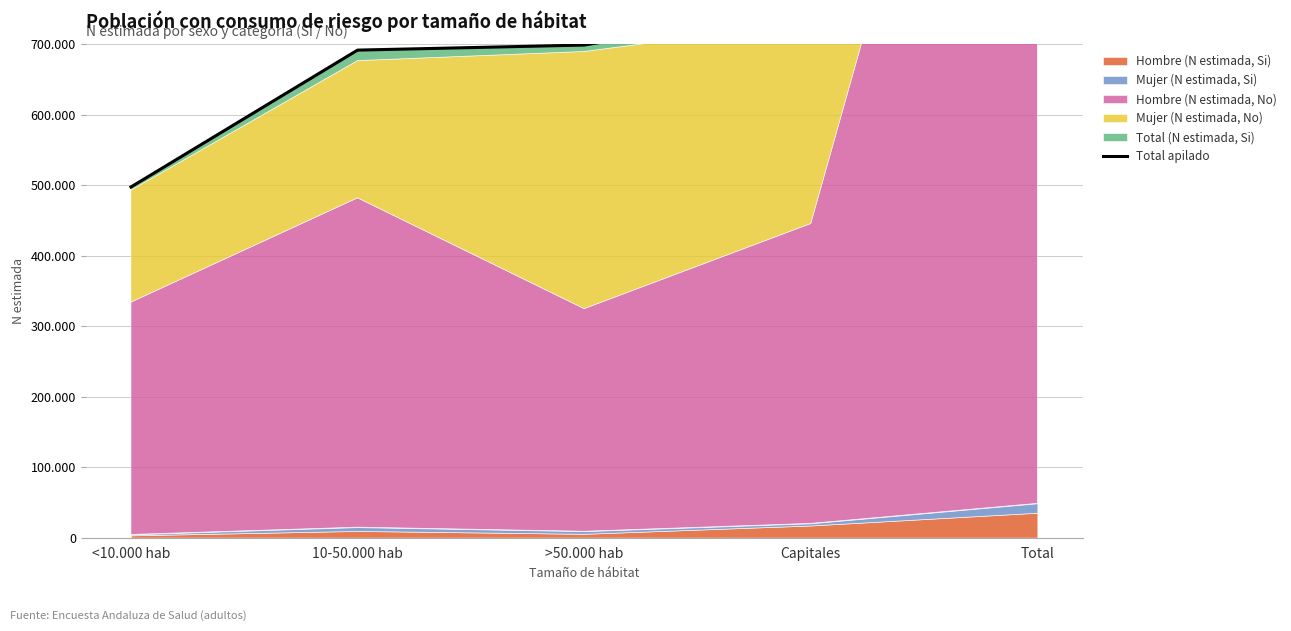

How many data points are above 698846?

2